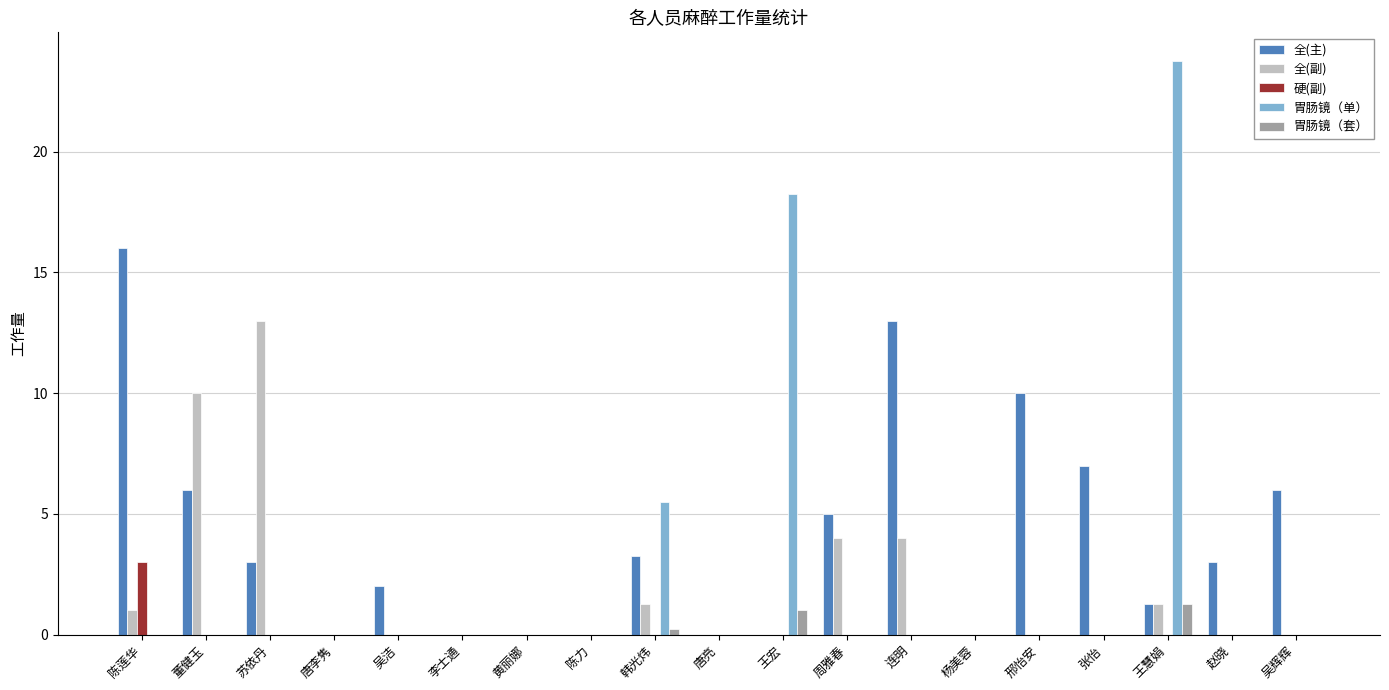

Is it true that 全(主) equals 7.7 at 周雅春?

False